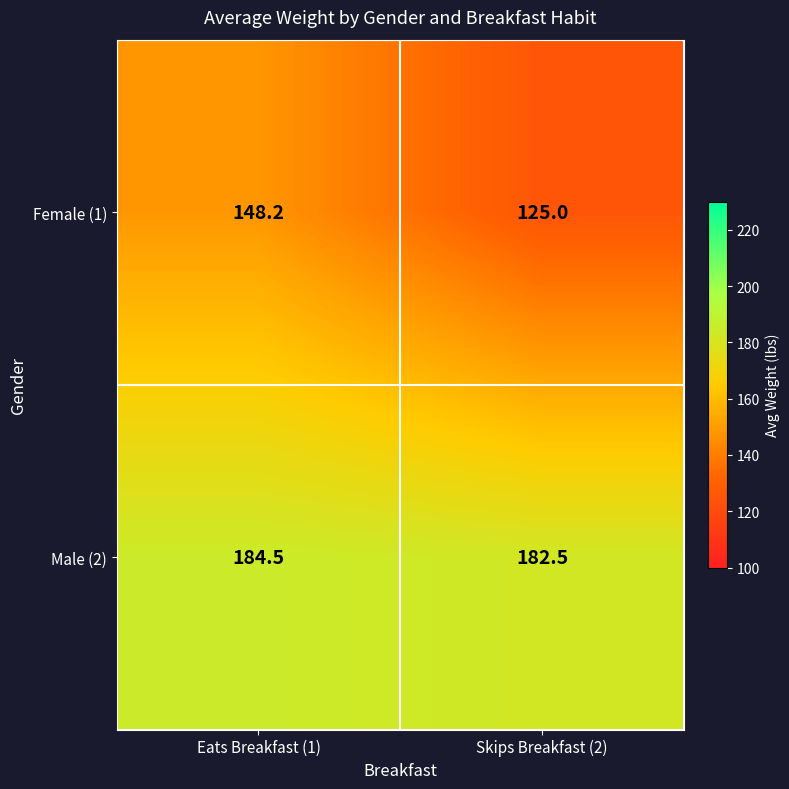

Which series changed the most between Eats Breakfast (1) and Skips Breakfast (2)?

Female (1)